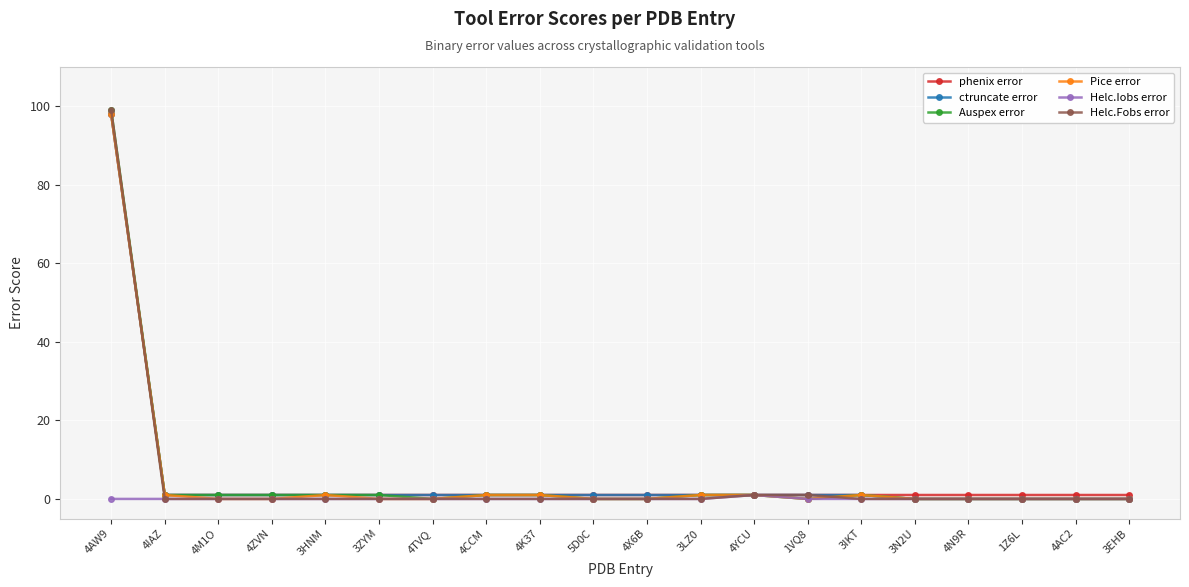

What is the difference between the highest and lowest values at 4ZVN?

1